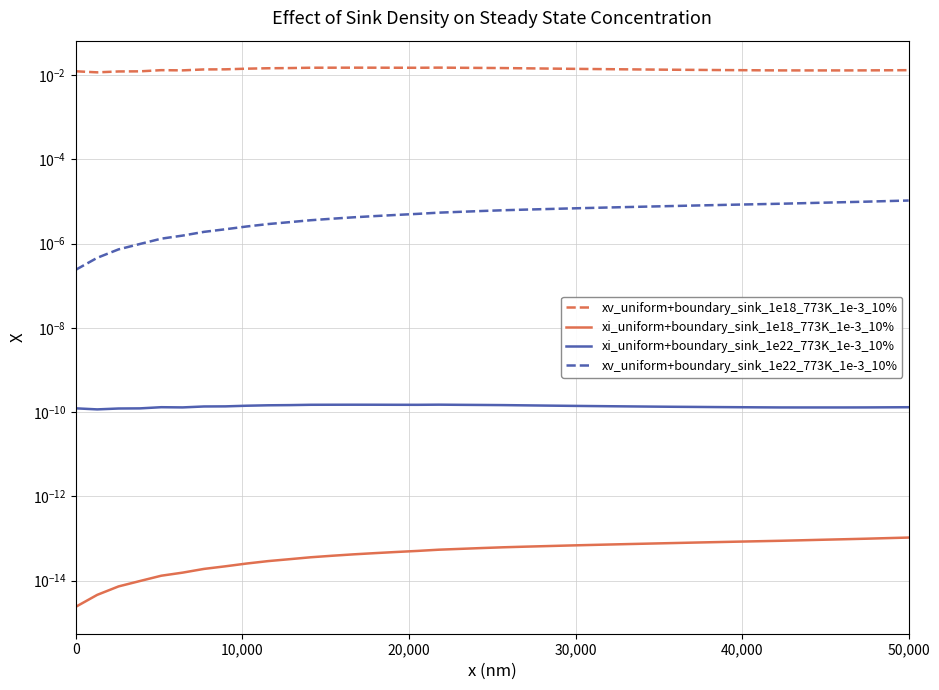

What is the sum of all xv_uniform+boundary_sink_1e18_773K_1e-3_10% values?

0.5